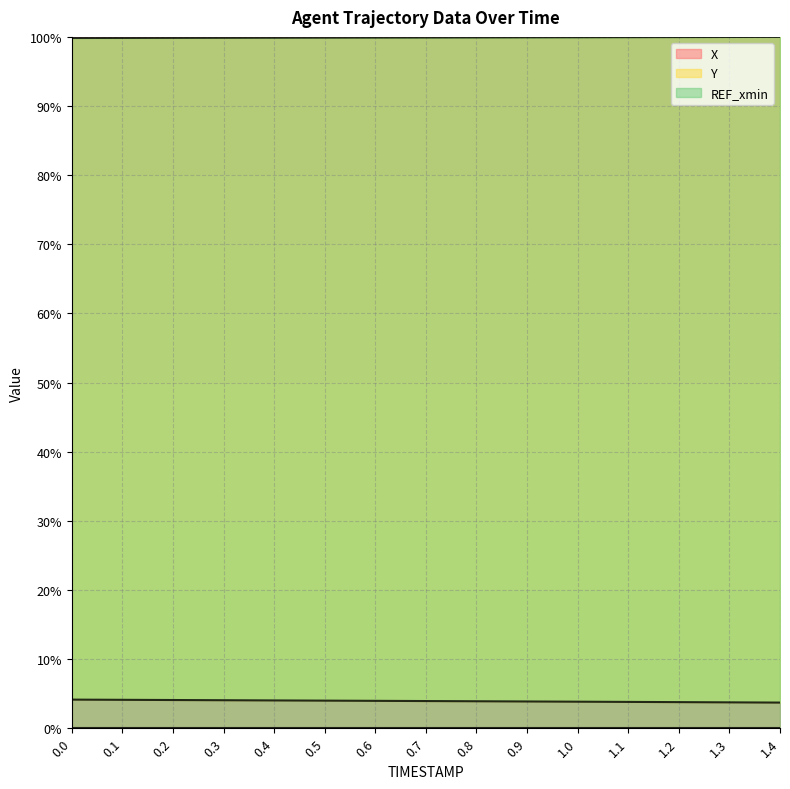

True or false: X has a value of 3.7 at 1.4.

True